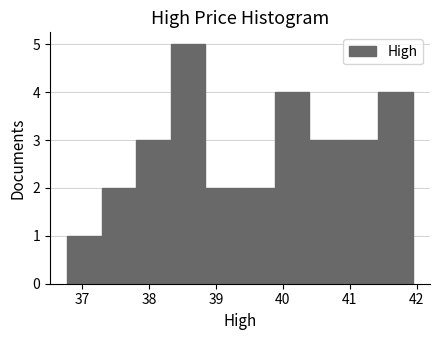

Reading left to right, transcribe this chart: for each bar, give the range it covers on the x-axis and its height. Neither the bar edges nor the heights are printed on the chart, so give them approximately, as read against the axes.

36.8 to 37.3: 1
37.3 to 37.8: 2
37.8 to 38.3: 3
38.3 to 38.8: 5
38.8 to 39.4: 2
39.4 to 39.9: 2
39.9 to 40.4: 4
40.4 to 40.9: 3
40.9 to 41.4: 3
41.4 to 41.9: 4